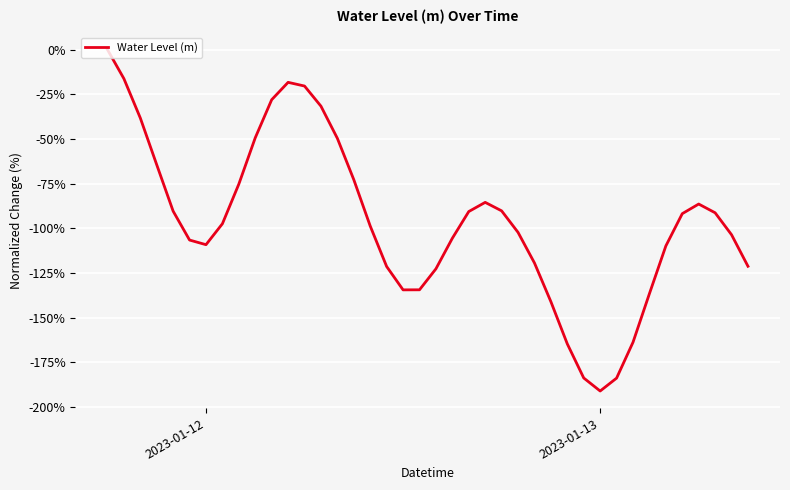

What is the difference between the maximum and minimum values?

191.1